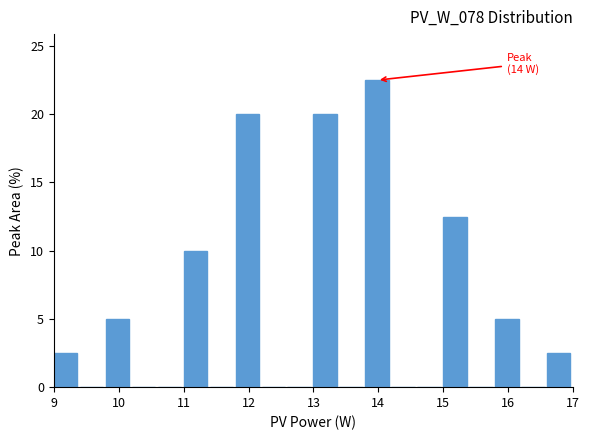

Which range on the x-axis has the tallest bar?

13.8 to 14.2